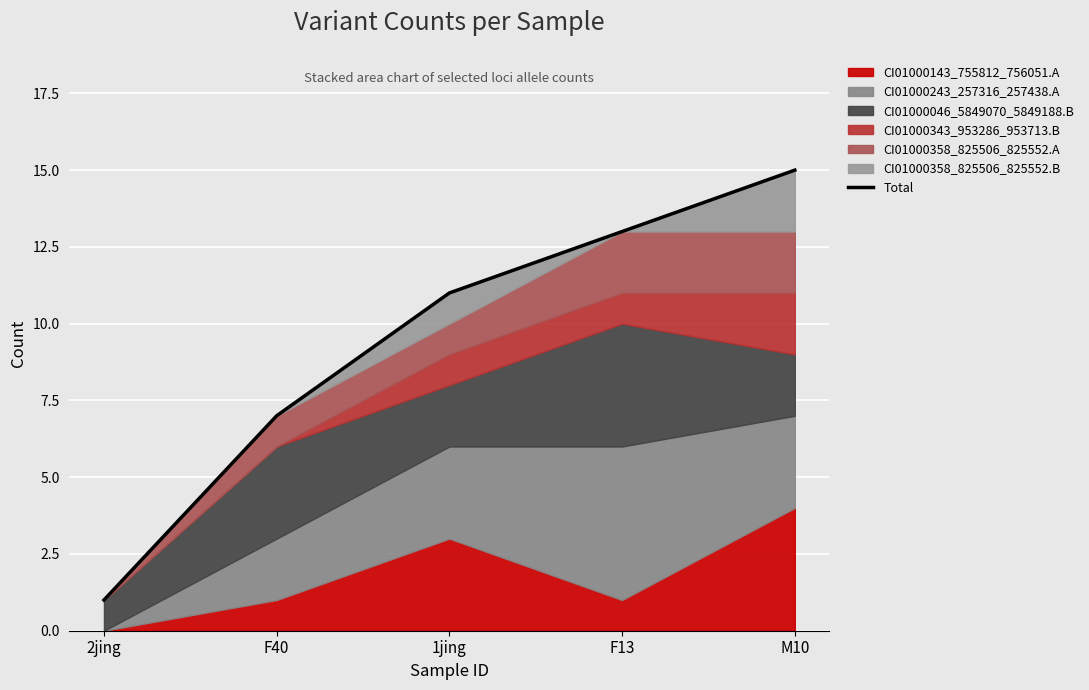

What position from the right is 1jing?

3